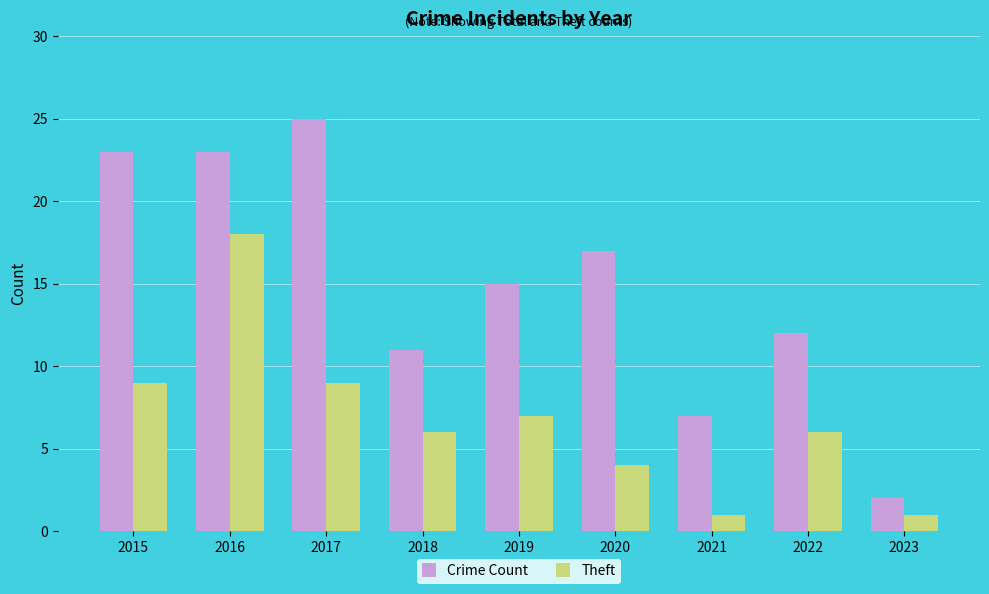

Does the chart contain any negative values?

No